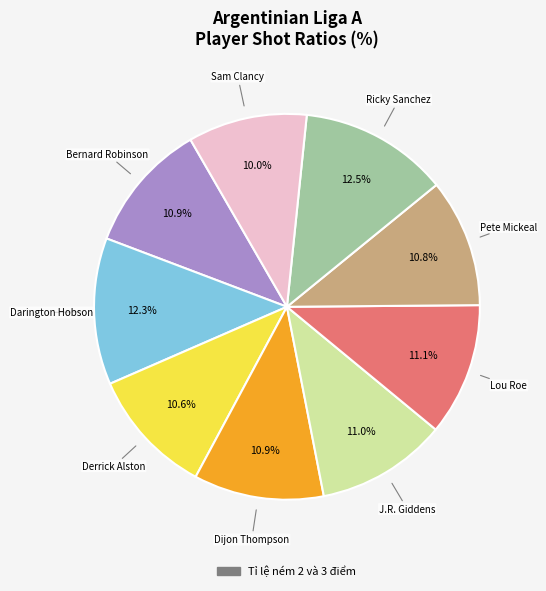

Is there a majority slice in this chart?

No